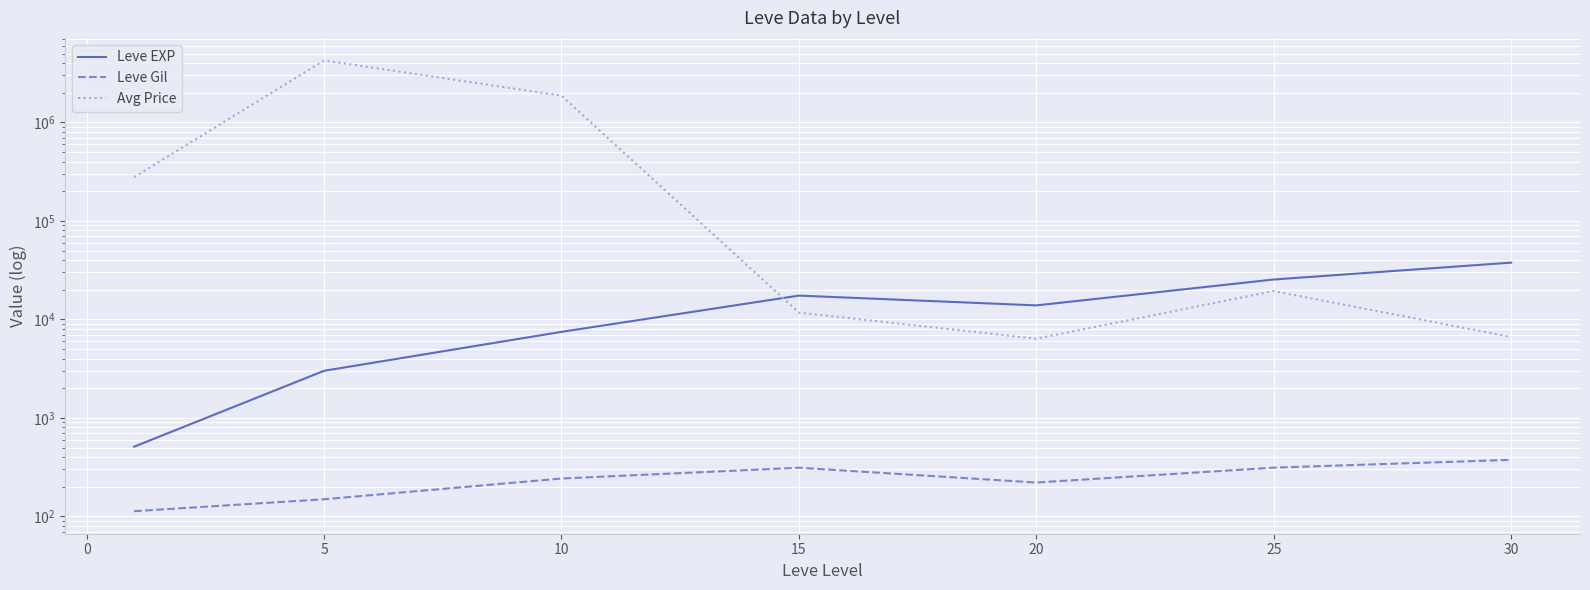

What position from the right is −5?

7